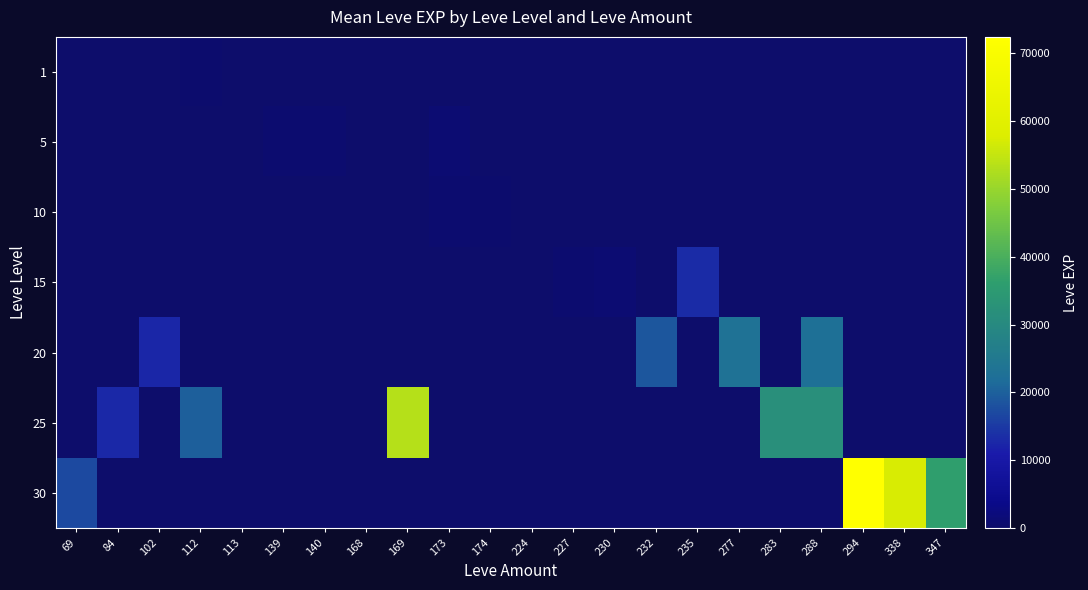

Which series has the widest spread of values?

30